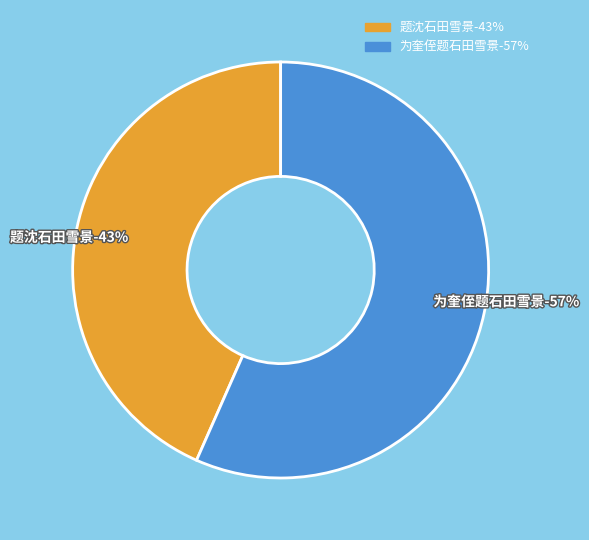

Which slice is the smallest?

题沈石田雪景